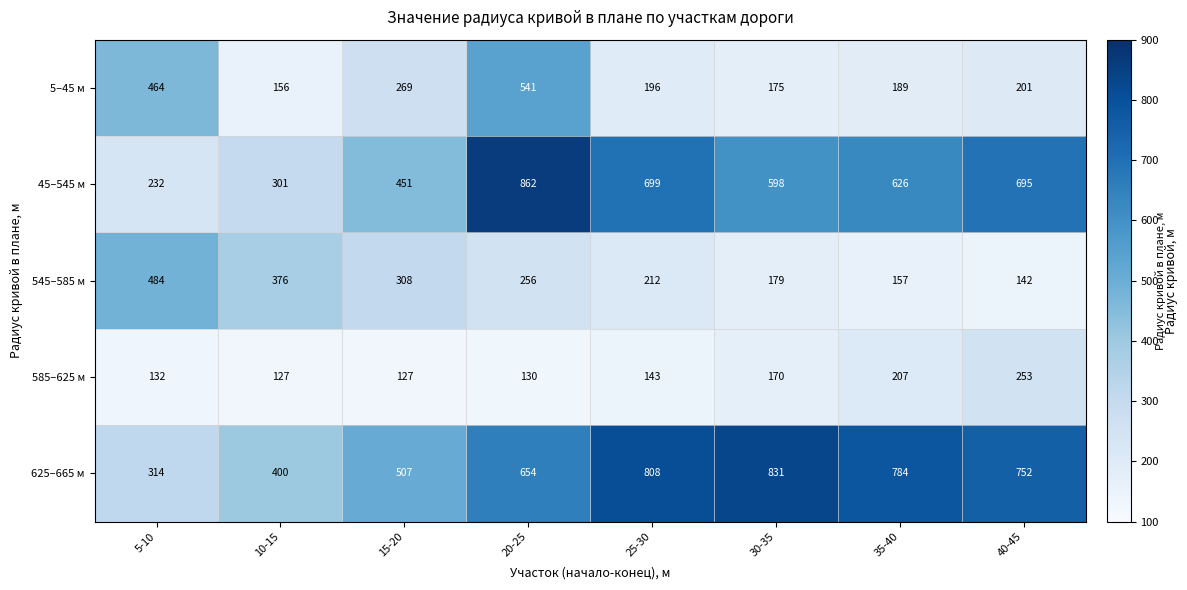

What is the spread (max minus min) of values at 10-15?

273